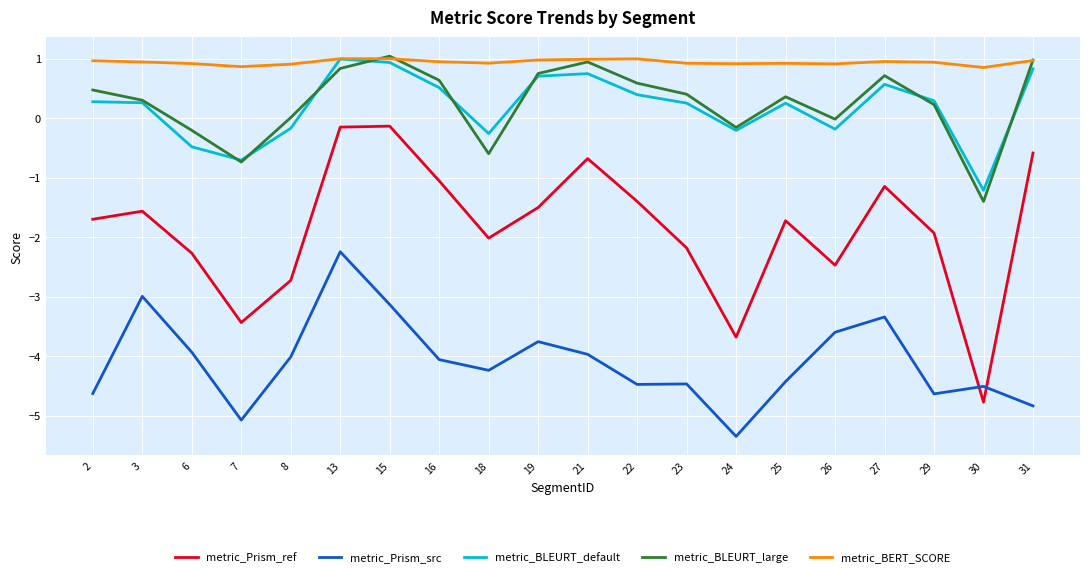

True or false: metric_BLEURT_default has more than 0 points higher than both neighbors.

True